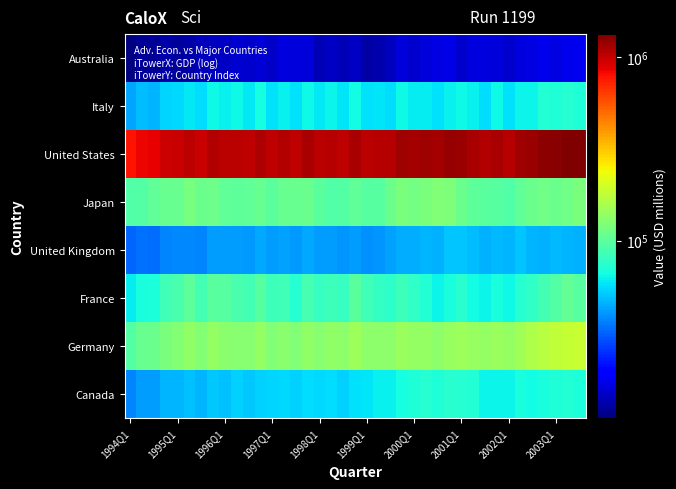

Reading left to right, list all the values displayed in this chart.

Canada: 37149.6	41680.3	41407.7	46685.4	46850.3	49443.8	46469.0	50617.0	49171.7	52759.0	50546.0	52835.2	53925.6	55342.7	53270.8	56352.3	54573.6	56447.8	52678.2	56751.6	58165.1	61965.5	61350.6	66810.8	70446.6	73296.6	70639.2	74270.7	73470.3	71914.1	63265.6	62715.4	62533.8	68028.8	65252.4	67346.6	69581.4	71251.2	68895.5
Germany: 95355.0	106893.0	108184.0	119519.0	125310.0	135089.0	125690.0	137714.0	130051.0	127353.0	128699.0	138079.0	122620.0	129511.0	124236.0	136078.0	129051.0	136223.0	132207.0	146301.0	133197.0	133657.0	132300.0	143677.0	138570.0	137200.0	132047.0	142017.0	147563.0	140820.0	139477.0	143523.0	137404.0	150104.0	160227.0	168598.0	175541.0	184850.0	187401.0
France: 60083.8	67870.7	69535.5	84125.4	90055.2	99524.3	86301.6	99232.6	96252.6	90539.2	86970.9	97072.9	83465.8	84916.4	72642.0	88078.7	80408.1	83319.4	80514.6	98478.3	84649.9	78799.5	75335.6	83635.6	76671.2	71440.7	62416.9	67477.7	74204.4	64814.8	62279.1	67702.7	63439.6	72635.4	77040.5	85736.7	95210.2	104681.9	97598.9
United Kingdom: 32091.0	33436.0	32985.0	36909.0	37927.0	37598.0	37146.0	41222.0	41623.0	41514.0	40479.0	43923.0	41789.0	42582.0	40911.0	44245.0	41553.0	41080.0	39642.0	41501.0	39013.0	40250.0	42221.0	44859.0	44818.0	46104.0	45665.0	50237.0	50073.0	48106.0	45271.0	47232.0	46097.0	49701.0	46100.0	45561.0	47350.0	46715.0	45394.0
Japan: 92954.0	95483.0	102371.0	106518.0	107130.0	116797.0	108961.0	110030.0	101692.0	99646.0	102309.0	107167.0	99469.0	105701.0	107073.0	108343.0	97895.0	93930.0	94322.0	102077.0	97296.0	96637.0	108320.0	117861.0	115387.0	119281.0	122561.0	121846.0	107659.0	100143.0	99080.0	96365.0	93339.0	102443.0	108230.0	113149.0	109065.0	112513.0	117929.0
United States: 787293.1	848954.3	860555.1	956013.5	976906.6	1040455.0	989038.3	1070861.0	1031145.0	1035946.0	1011765.0	1096171.0	1009619.0	1069461.0	1023510.0	1110493.0	1033789.0	1063256.0	1023836.0	1125504.0	1030234.0	1049406.0	1054653.0	1164858.0	1130315.0	1155902.0	1140689.0	1198183.0	1173080.0	1124136.0	1069224.0	1108020.0	1063044.0	1165384.0	1185763.0	1255693.0	1273671.0	1336766.0	1318430.0
Italy: 43264.0	47890.0	46726.0	53604.0	54783.0	59820.0	55838.0	63601.0	61951.0	63803.0	59741.0	66616.0	57384.0	62052.0	56619.0	64302.0	59131.0	63134.0	58318.0	65152.0	57313.0	58143.0	55509.0	64096.0	60882.0	59878.0	57282.0	61689.0	63543.0	61243.0	55954.0	63460.0	57464.0	62583.0	63142.0	71408.0	69978.0	73357.0	70211.0
Australia: 10790.0	11865.0	11872.0	12902.0	12169.0	12807.0	13839.0	14272.0	14337.0	15269.0	14967.0	15716.0	14835.0	16239.0	15822.0	15976.0	13534.0	14384.0	13661.0	14336.0	12600.0	13272.0	14234.0	15978.0	15020.0	15731.0	16341.0	16641.0	14864.0	16232.0	16232.0	15905.0	14896.0	16316.0	16588.0	17195.0	16534.0	16977.0	17545.0